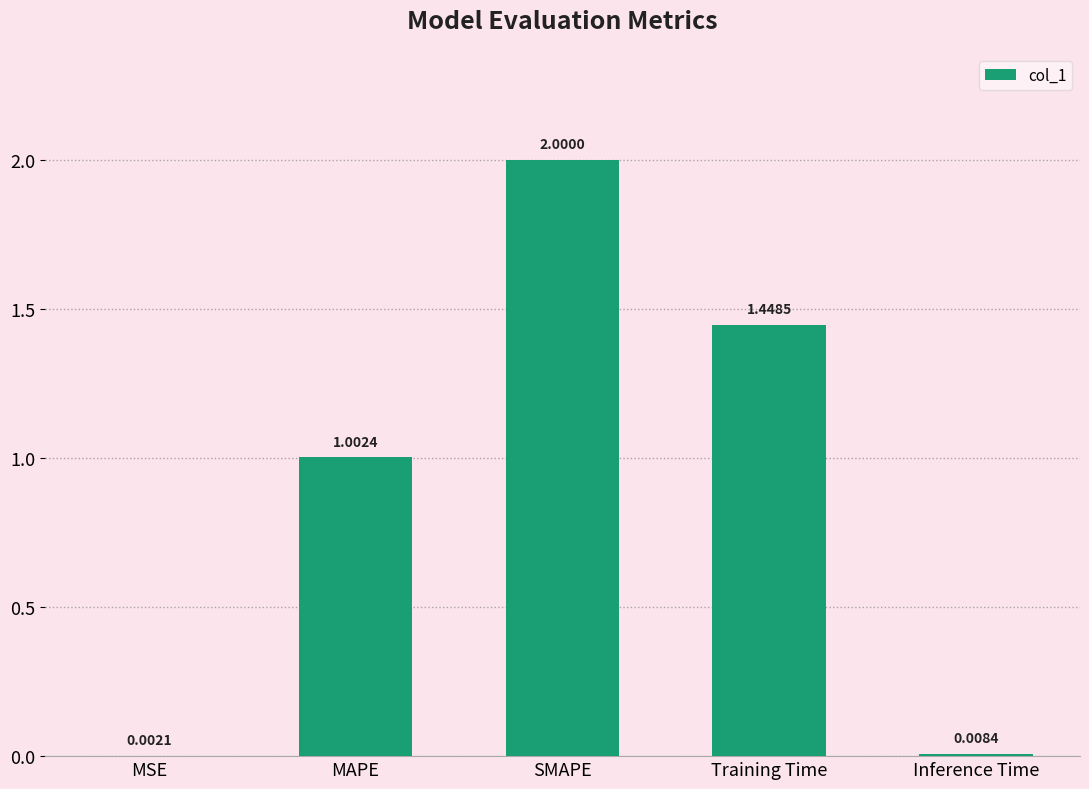

Which has a higher value, MSE or Training Time?

Training Time